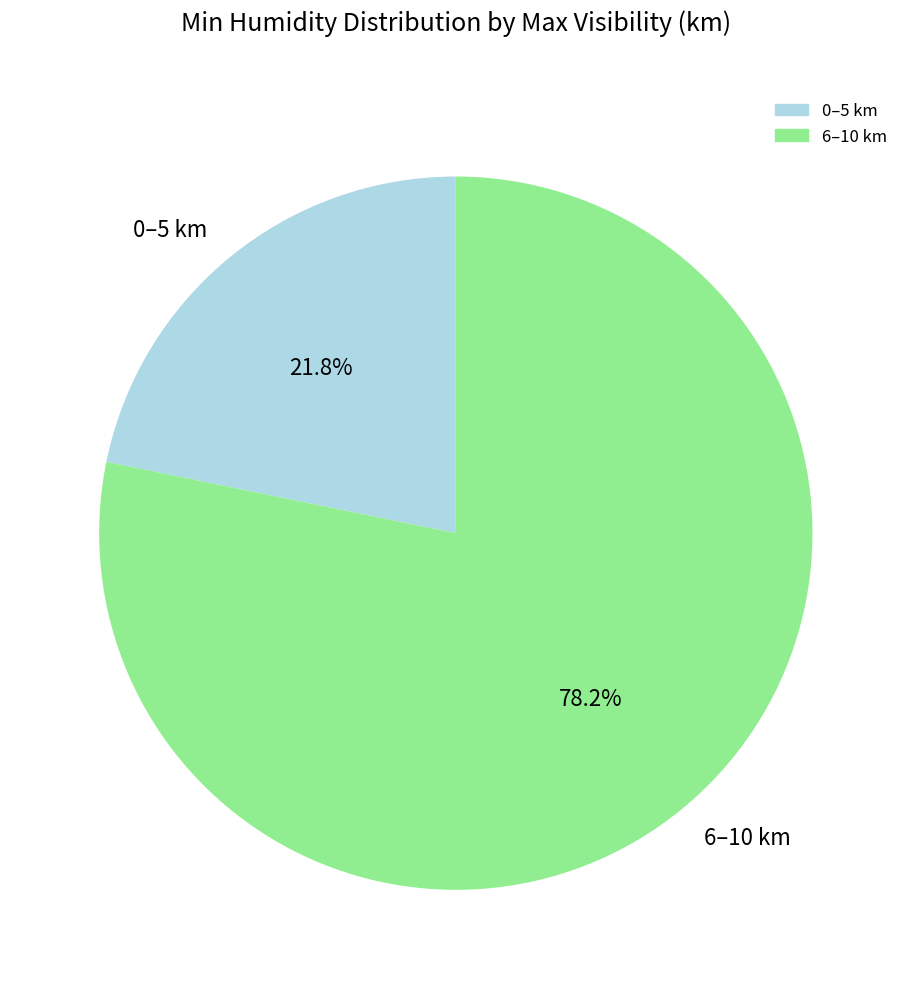

Between 6–10 km and 0–5 km, which is larger?

6–10 km